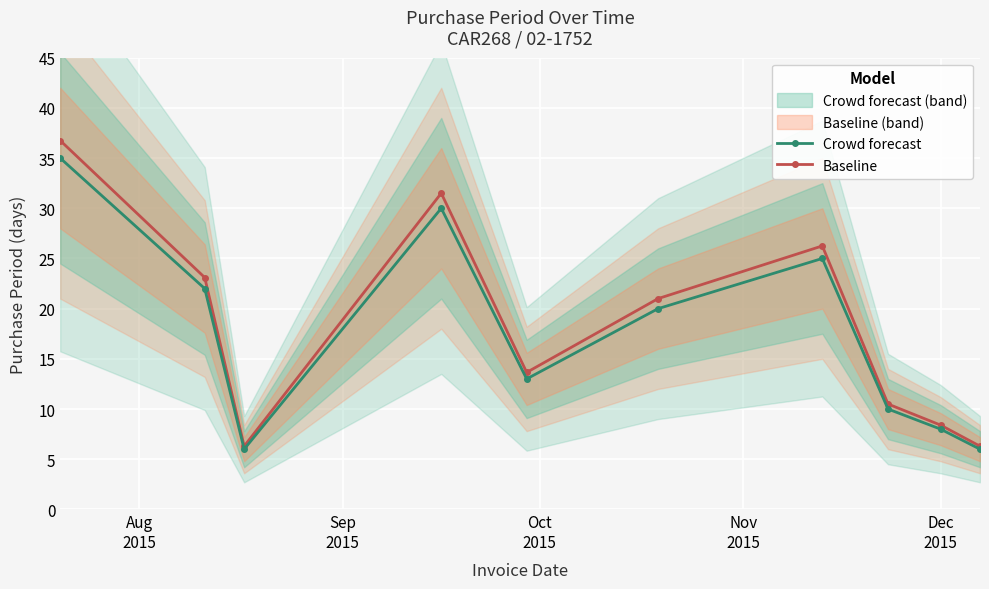

True or false: Crowd forecast has more than 0 interior local peaks.

True